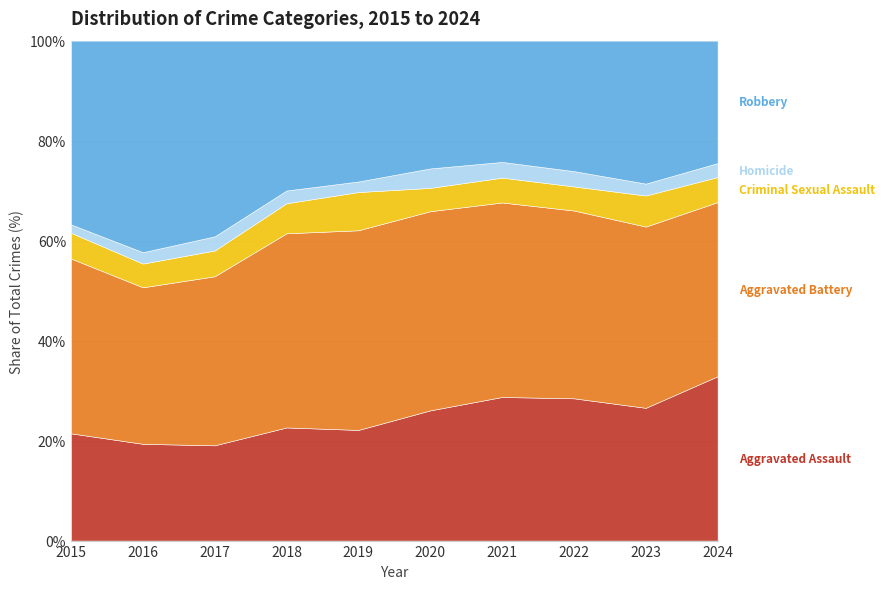

What is the total value across all series at 2016?

100.0